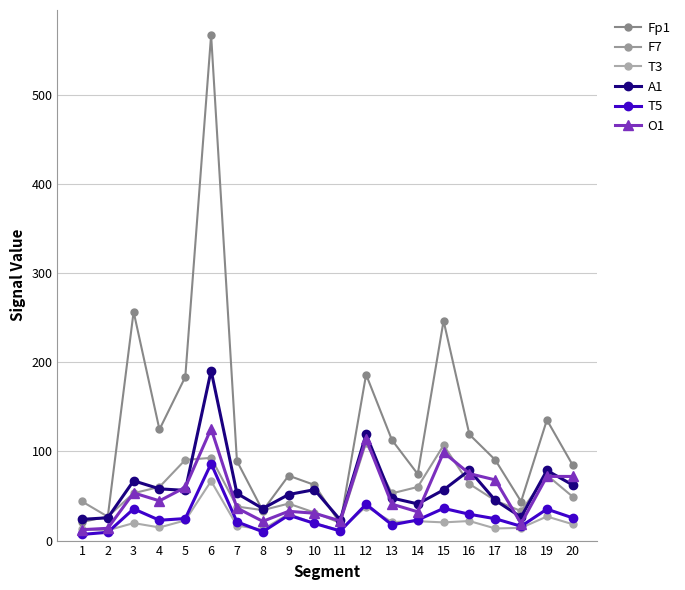

True or false: A1 and O1 cross at least once.

True